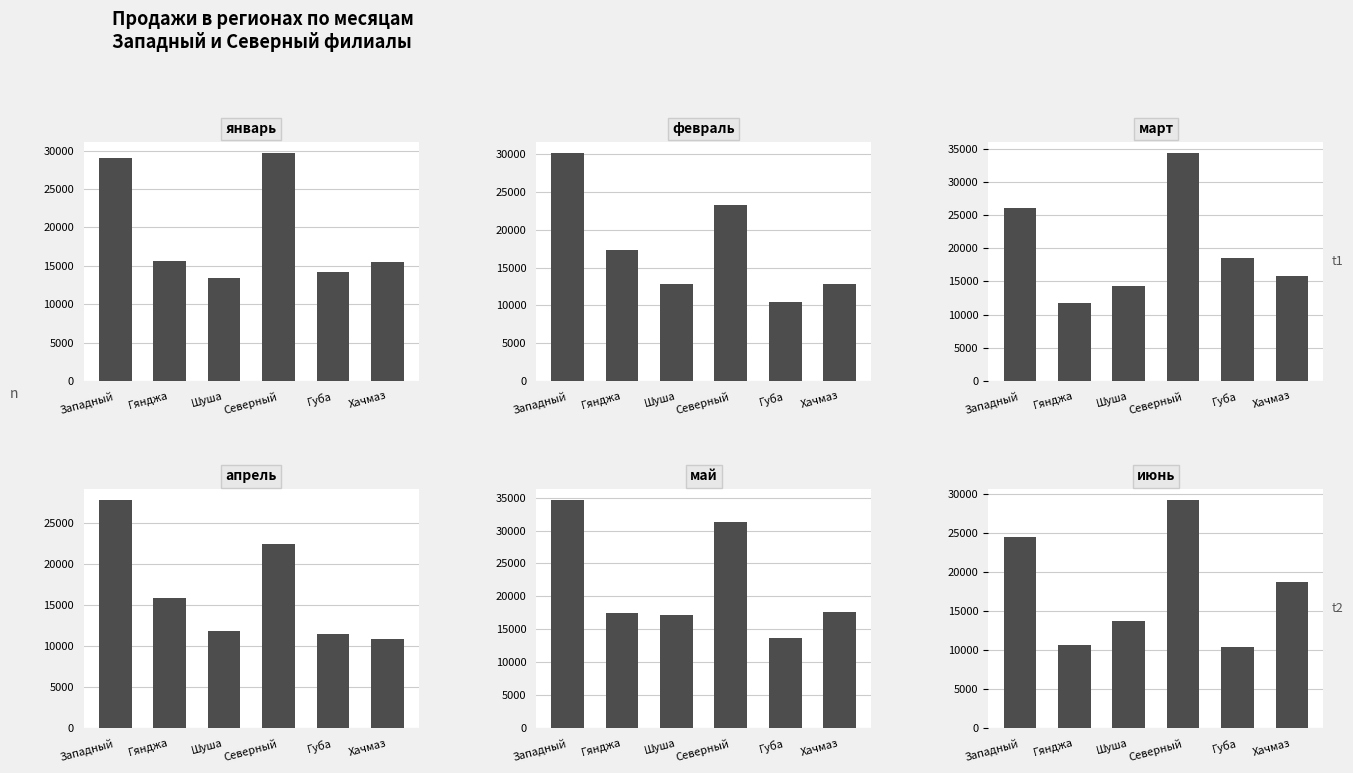

List the labels in order of май value, smallest first.

Губа, Шуша, Гянджа, Хачмаз, Северный, Западный